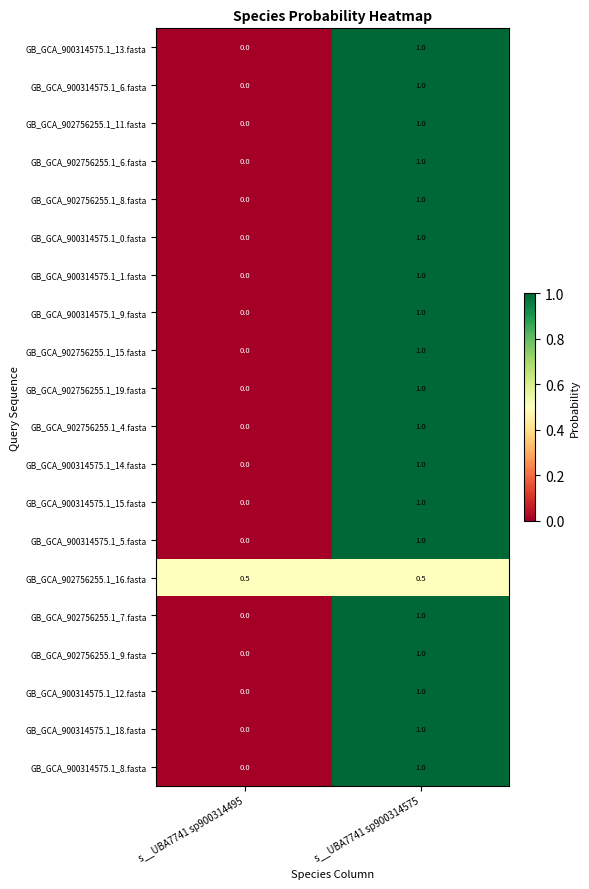

What is the spread (max minus min) of values at s__UBA7741 sp900314495?

0.5